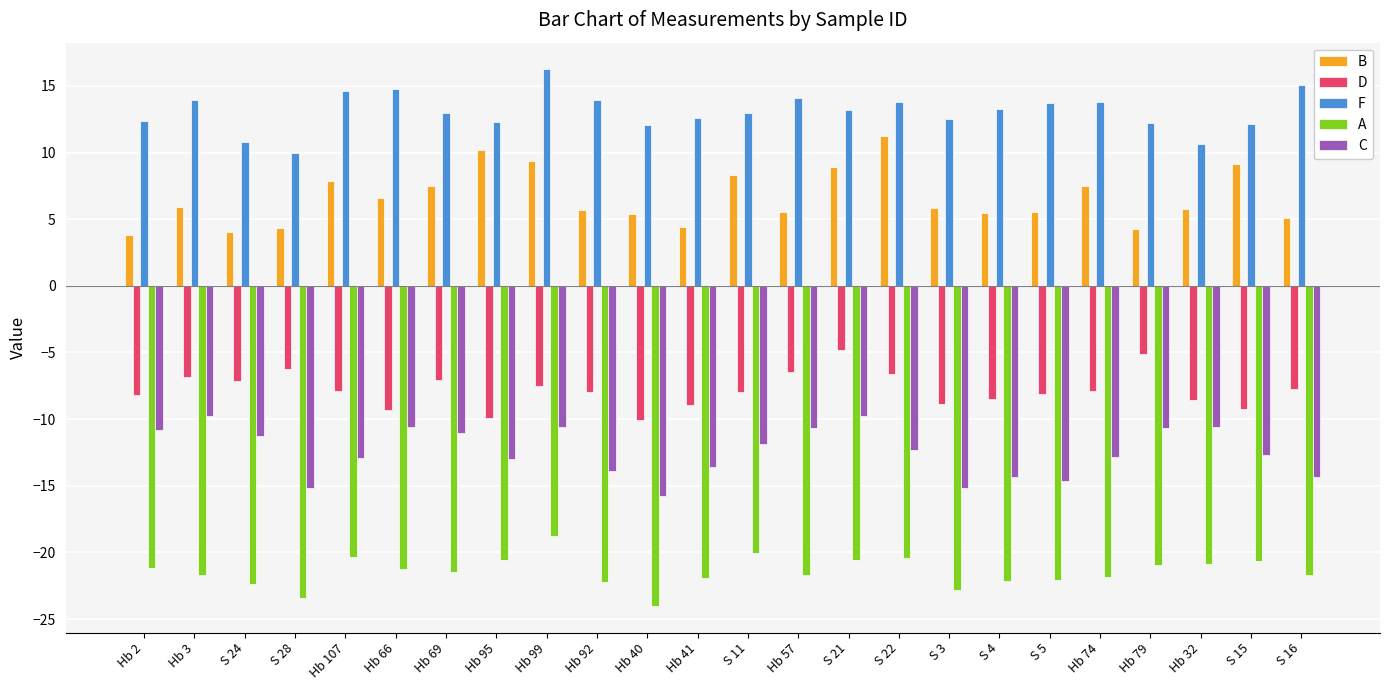

What is the difference between the F values at Hb 40 and Hb 69?

0.9